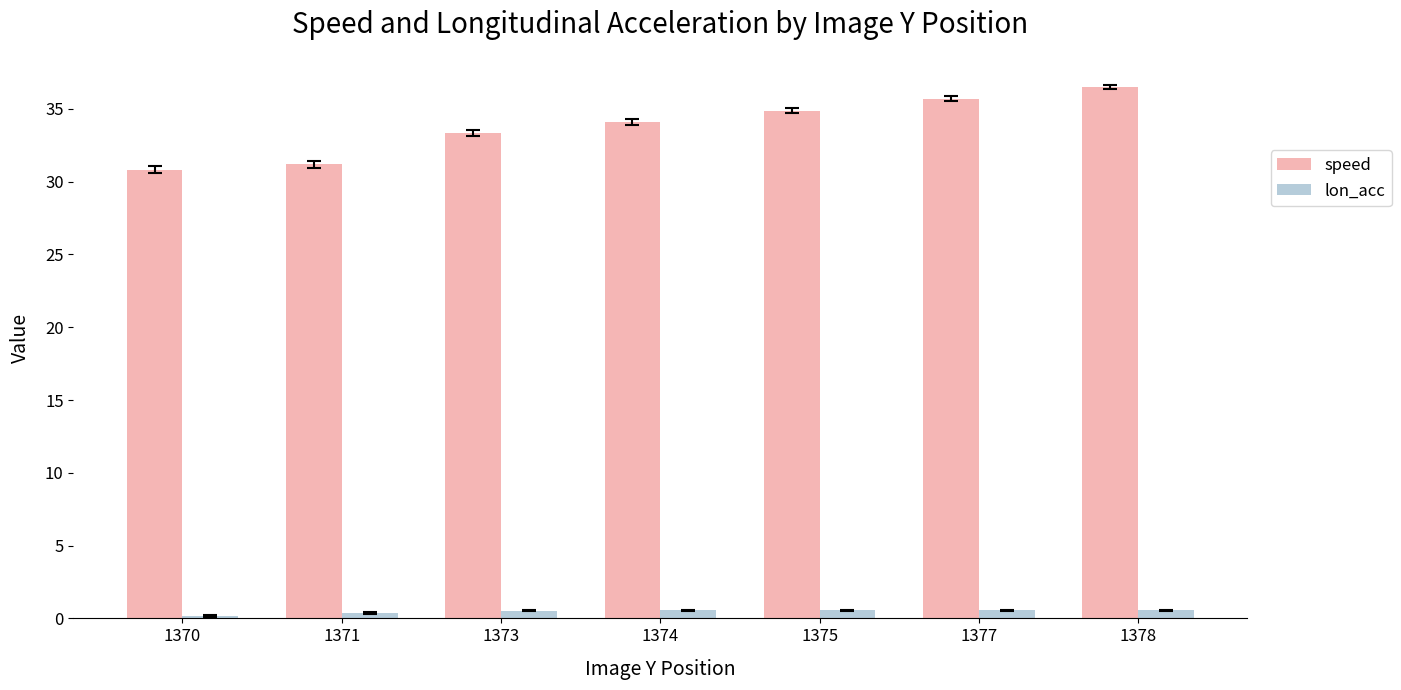

The speed series shows 31.2 at 1371. True or false?

True